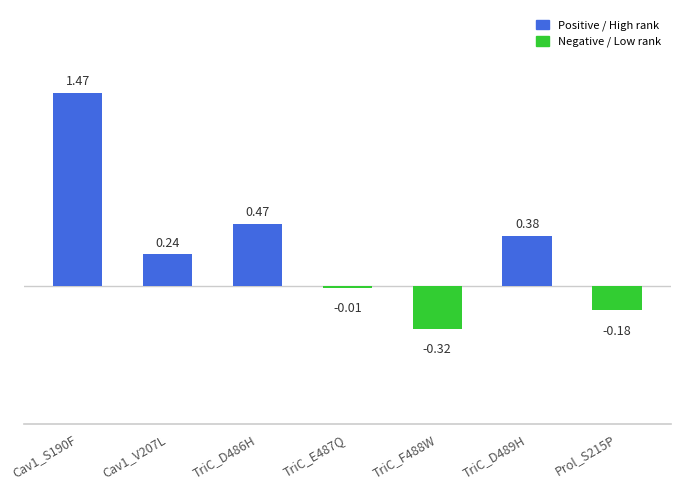

How many values are below 0?

3